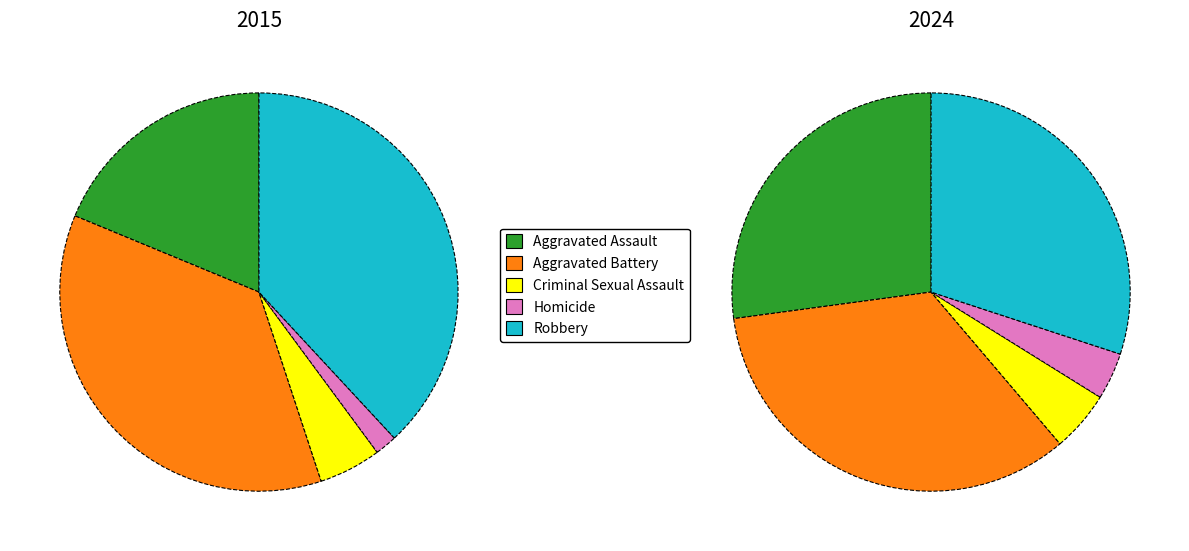

The 0 slice represents 11% of the pie. True or false?

False